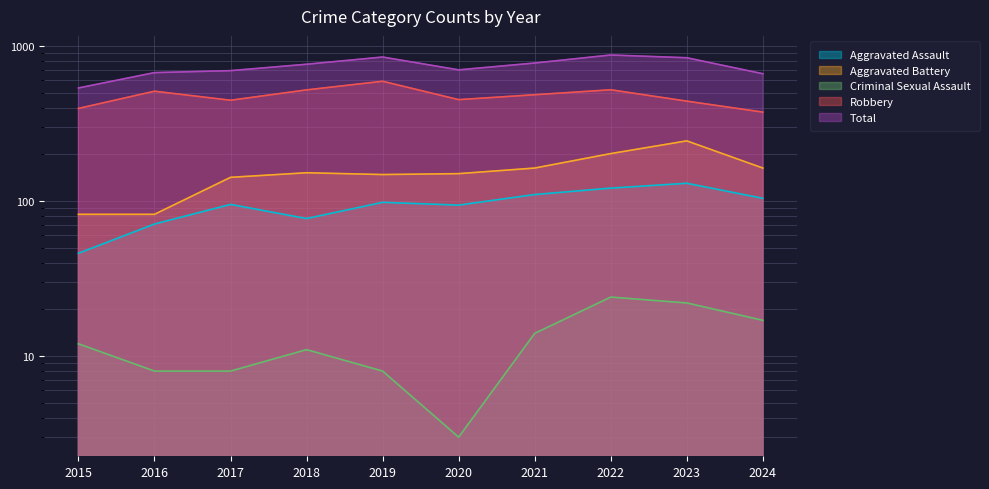

Reading left to right, extract all data points from this chart.

Aggravated Assault: 46	71	95	77	98	94	110	121	130	104
Aggravated Battery: 82	82	142	152	148	150	163	202	244	163
Criminal Sexual Assault: 12	8	8	11	8	3	14	24	22	17
Robbery: 395	510	446	520	591	450	484	521	440	374
Total: 535	672	692	761	847	700	775	873	838	661